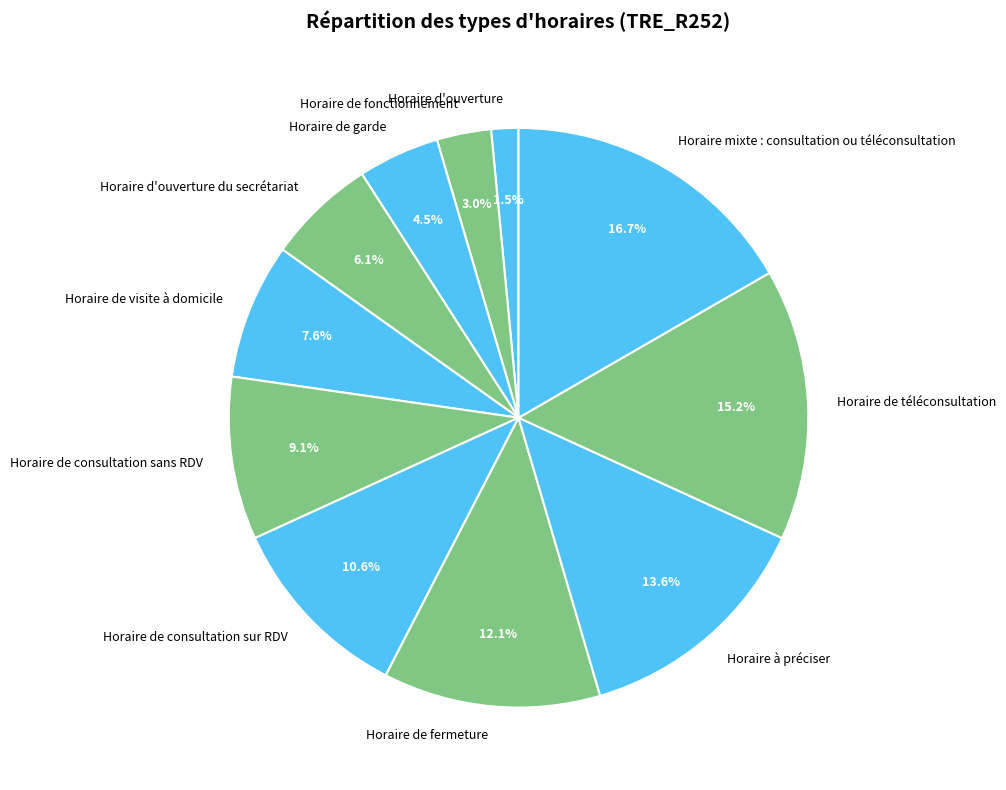

Combined, do Horaire d'ouverture and Horaire de visite à domicile account for over 50%?

No